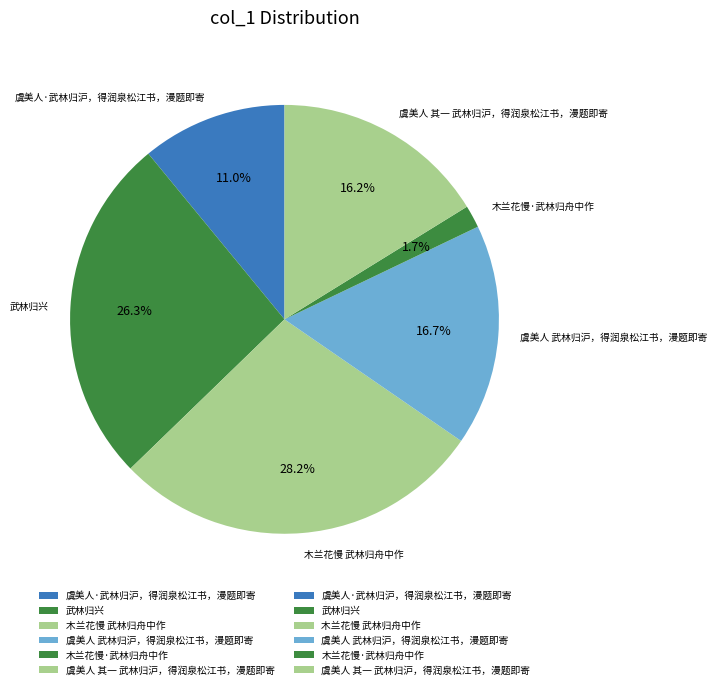

Does 虞美人 其一 武林归沪，得润泉松江书，漫题即寄 represent more than half of the total?

No